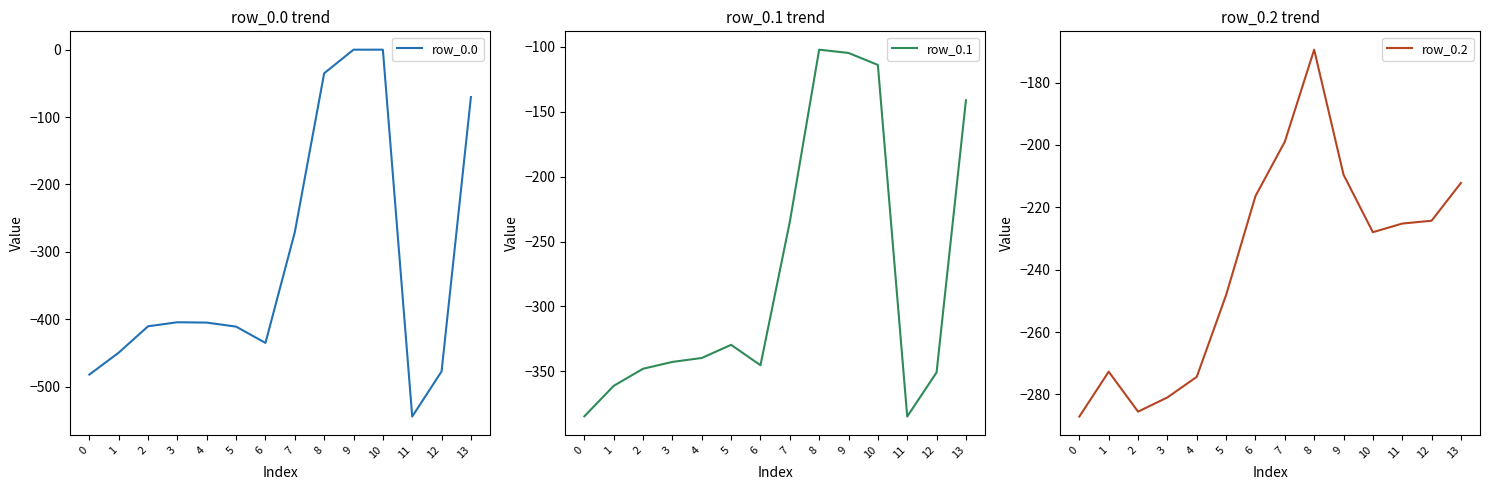

What is the spread (max minus min) of values at 1?

176.7